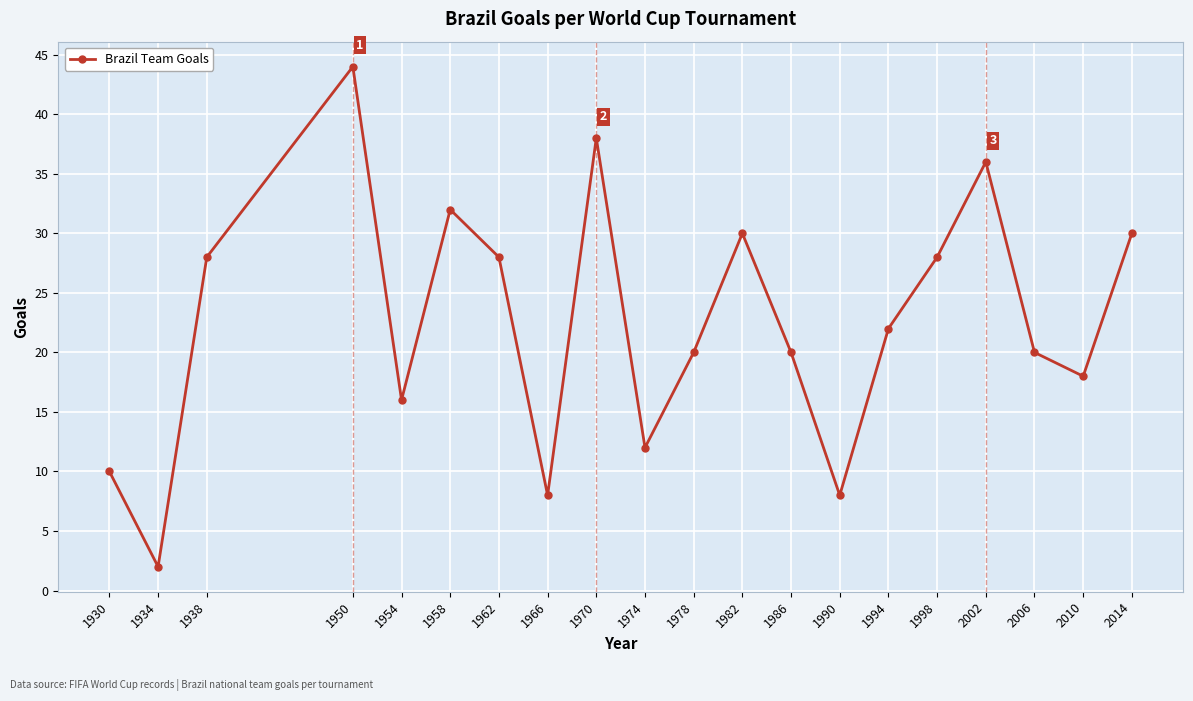

What is the smallest value displayed?

2